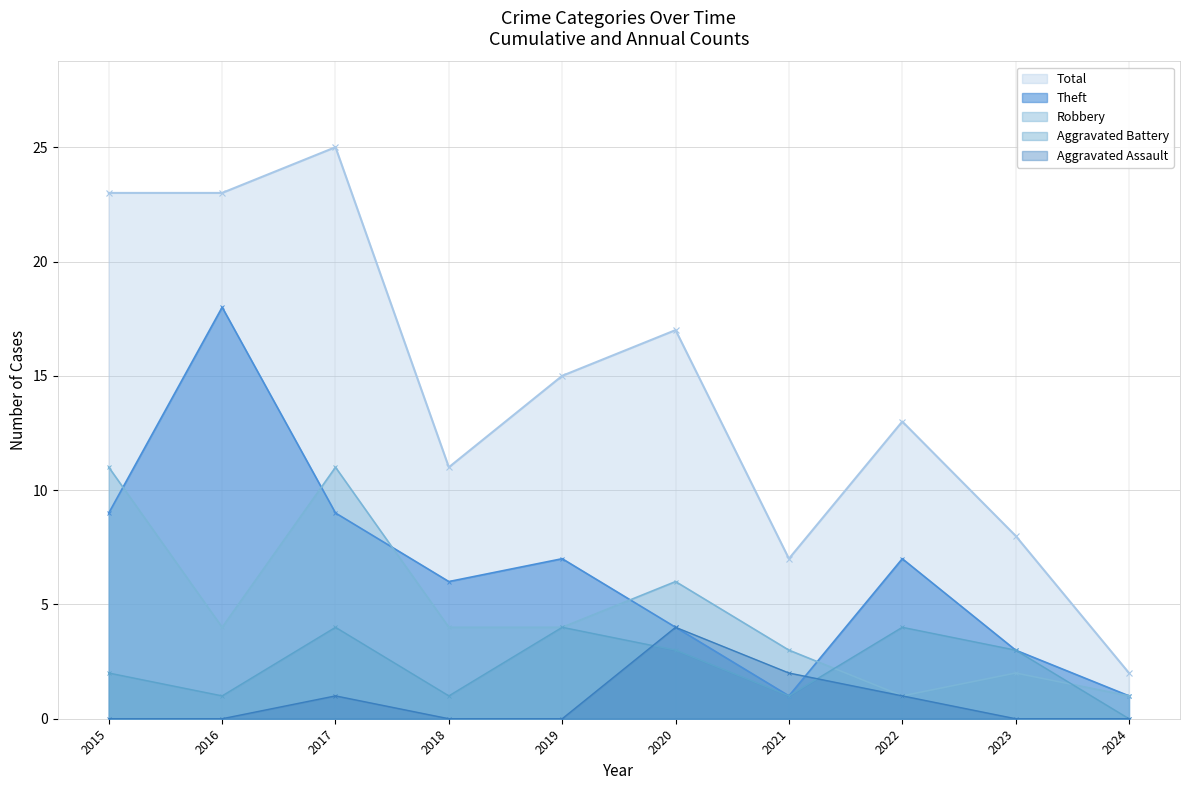

True or false: Total and Aggravated Battery cross at least once.

False